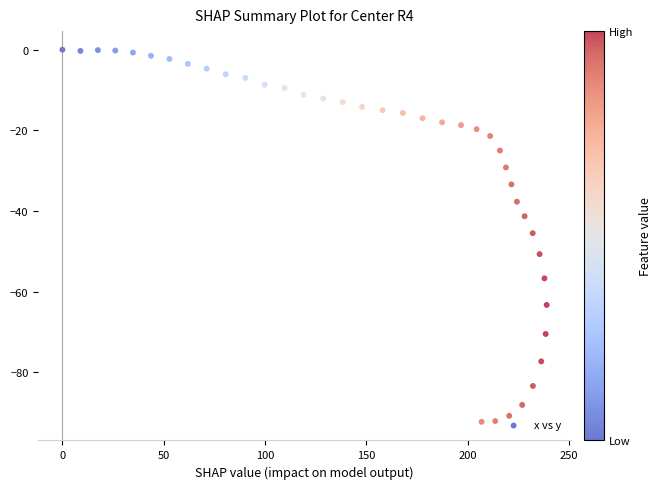

What is the range of Y values (max minus min)?

92.3